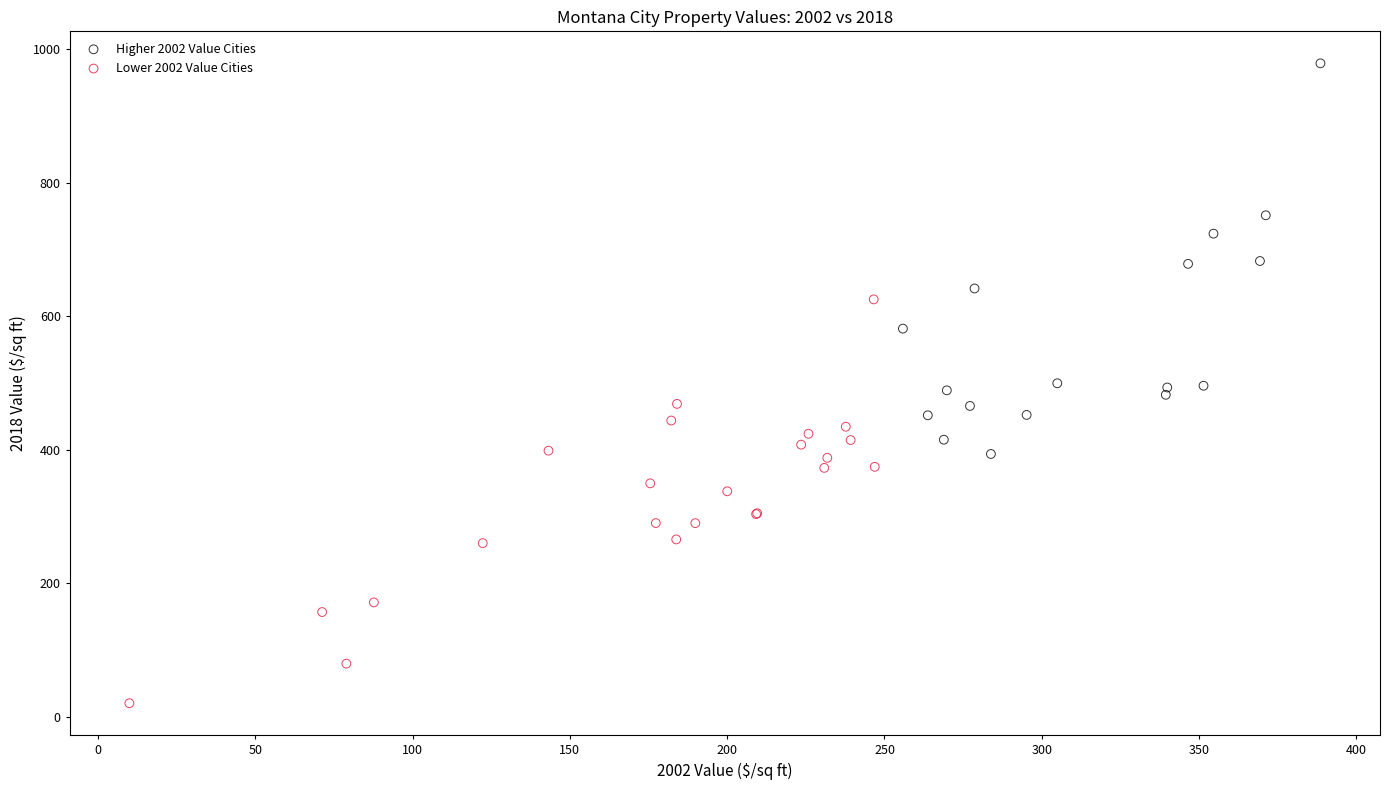

Which series reaches the maximum Y coordinate?

Higher 2002 Value Cities